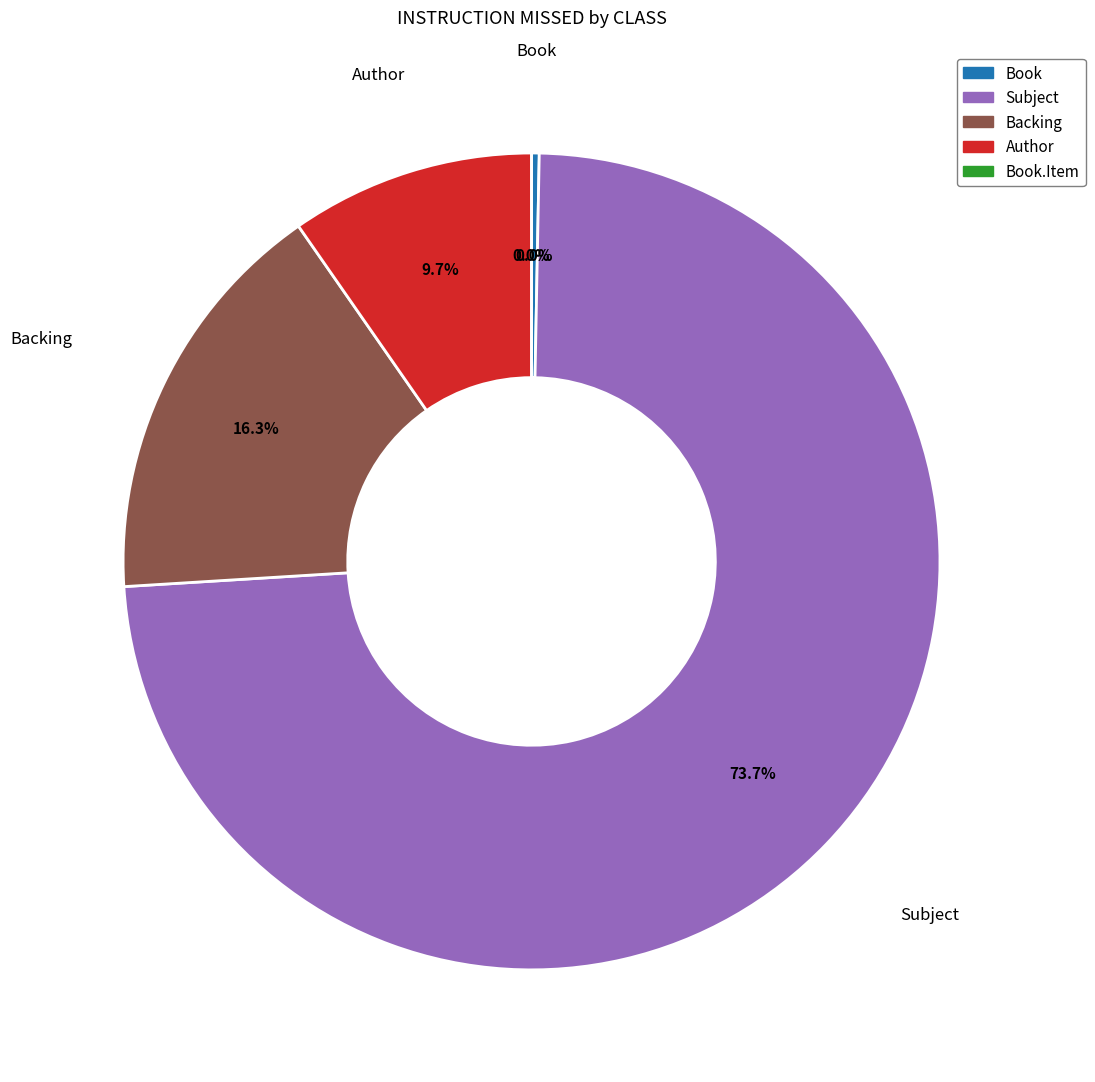

Is there any slice that represents more than half of the pie?

Yes